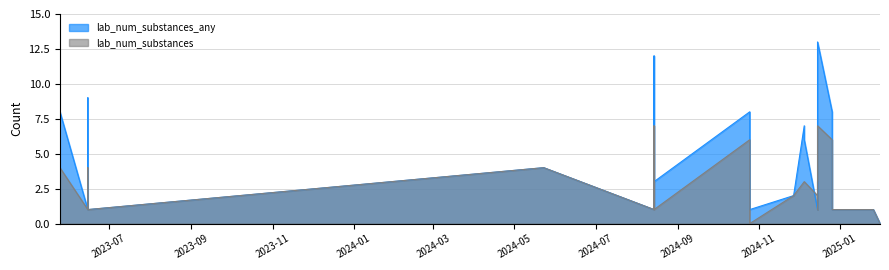

Between 2024-12-05 and 2024-12-15, which series saw the biggest shift?

lab_num_substances_any